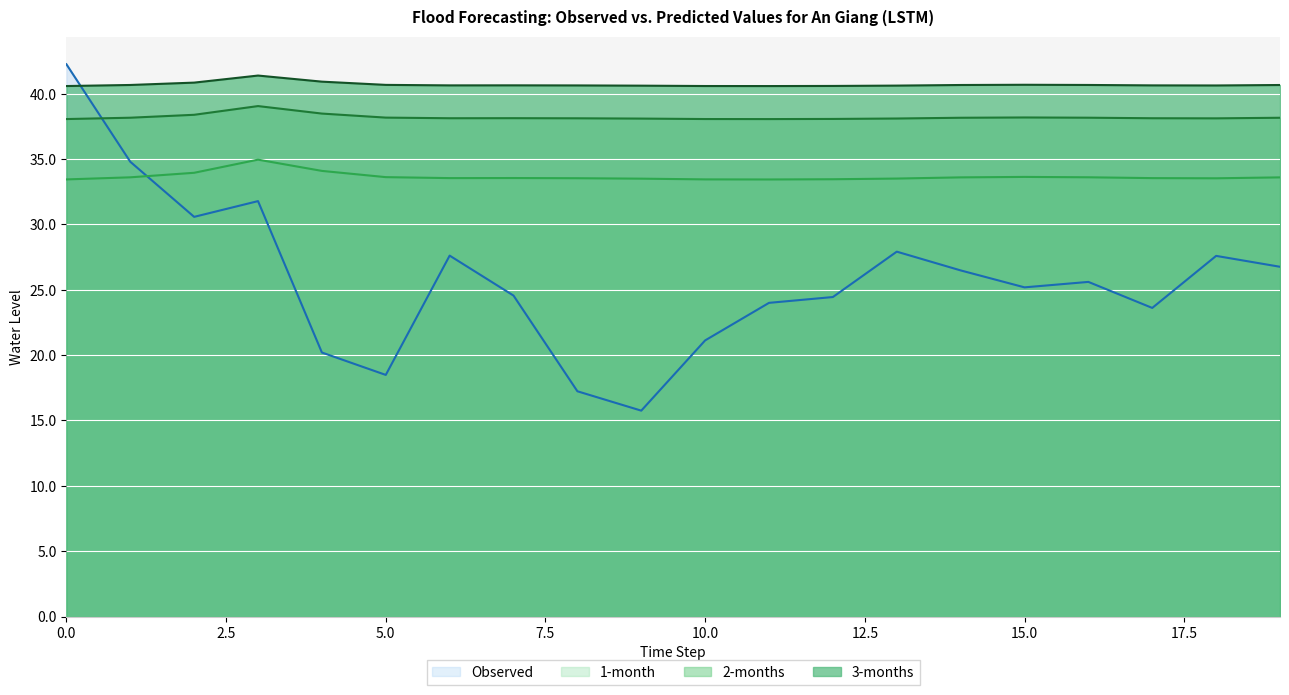

At how many categories does at least one series exceed 33?

20